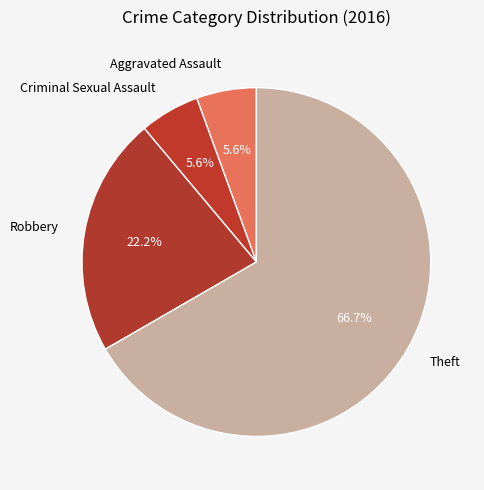

Which slice represents more than half of the pie?

Theft